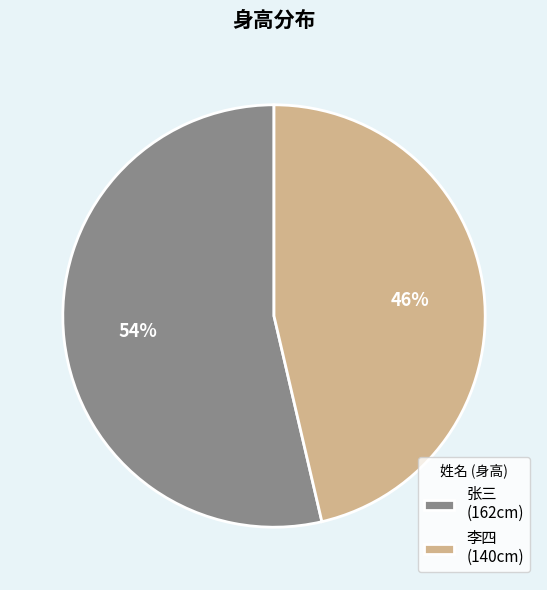

What is the smallest slice in the pie chart?

李四